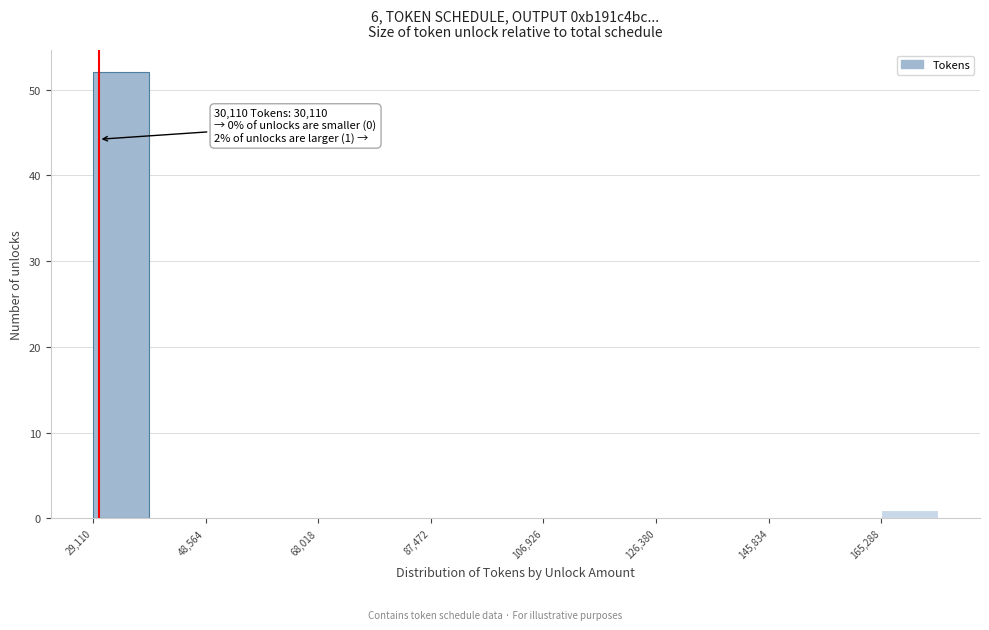

Over which range of the x-axis is the bar tallest?

30000 to 38000